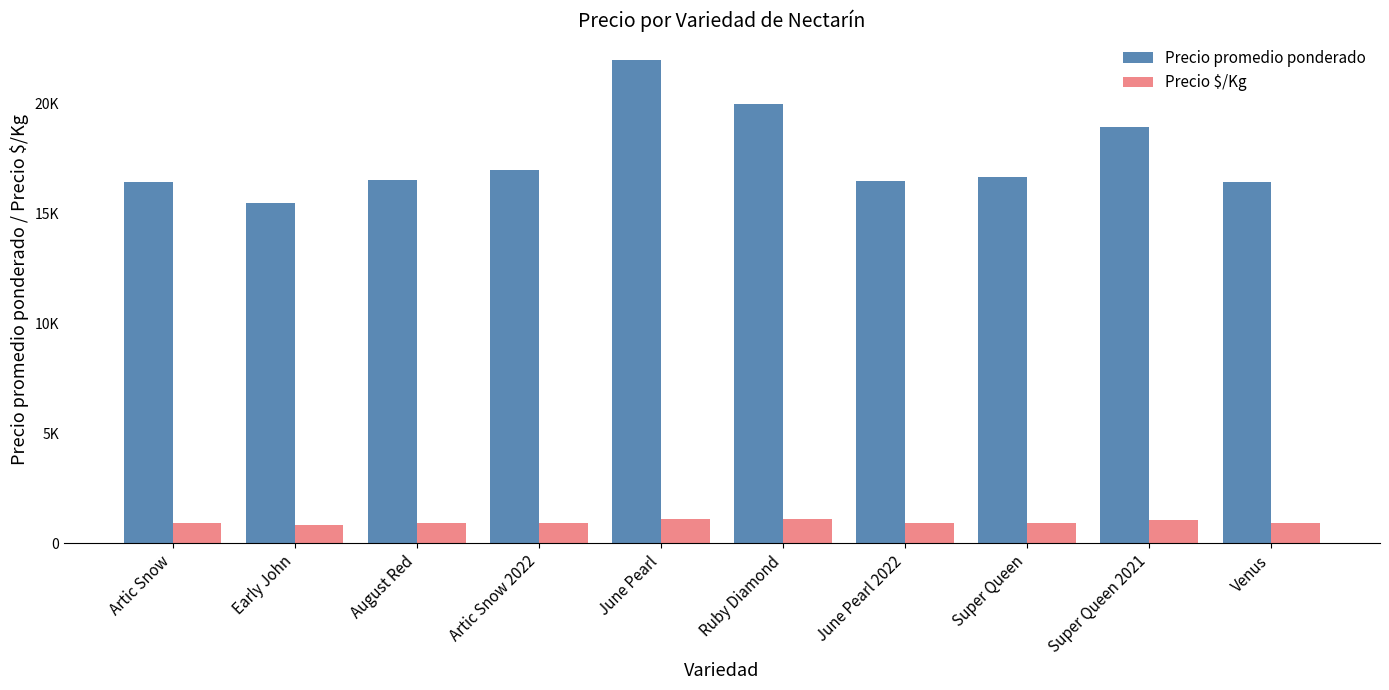

What are all the series names shown in the legend?

Precio promedio ponderado, Precio $/Kg